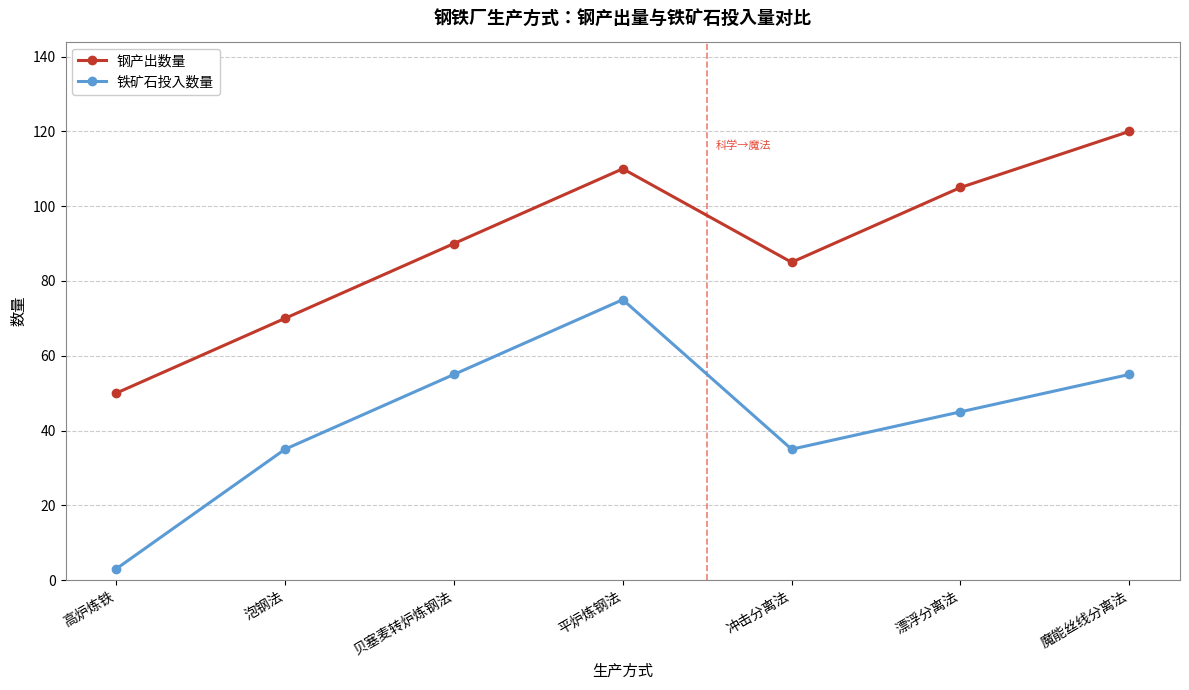

Which category has the highest value in the 钢产出数量 series?

魔能丝线分离法